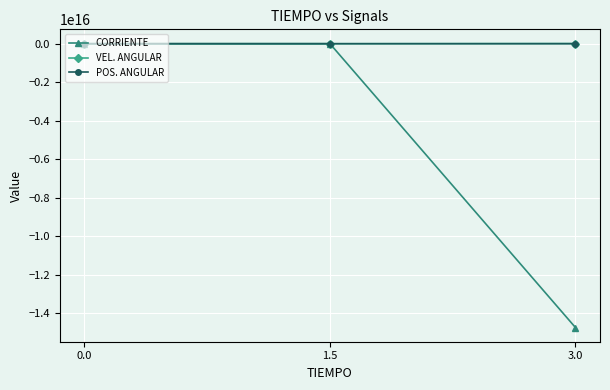

What position from the left is 1.5?

2